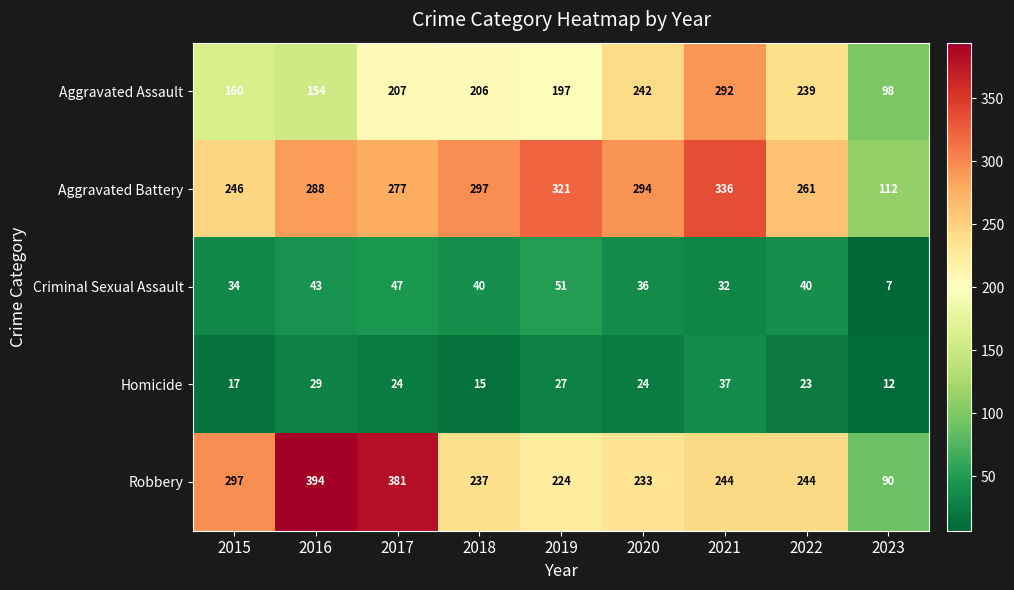

Which series has the largest range (max minus min)?

Robbery